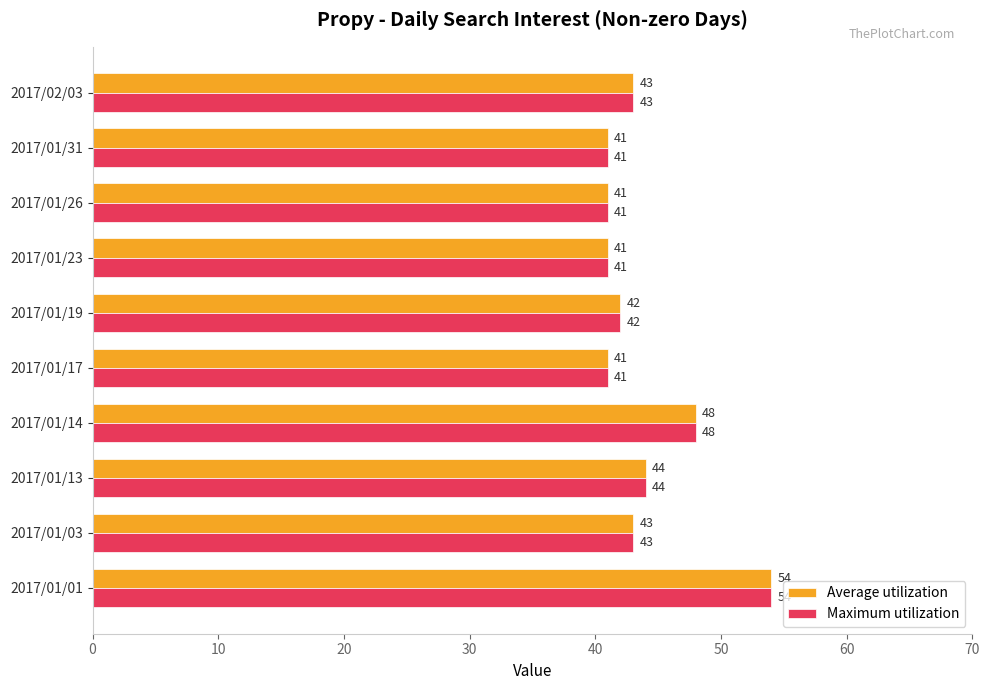

What is the difference between the Average utilization values at 2017/01/13 and 2017/01/14?

4